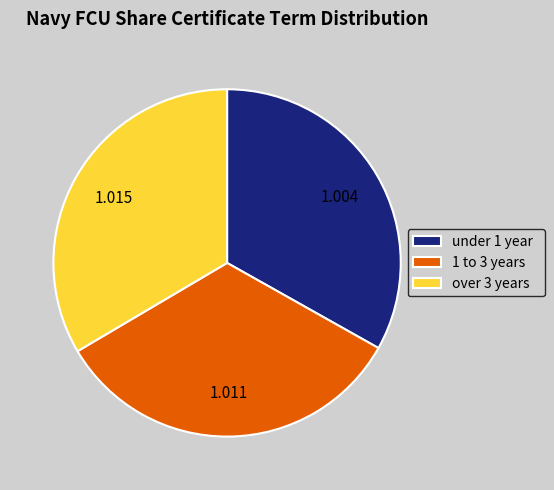

Is the sum of 1 to 3 years and over 3 years greater than half?

Yes